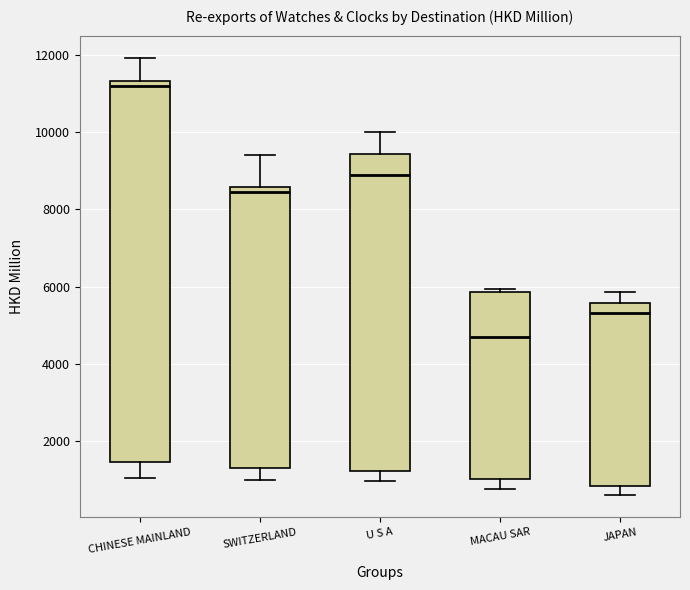

Where is the upper edge of the box for U S A on the y-axis? The values are not printed on the chart, so give them approximately, as read against the axis.

9400